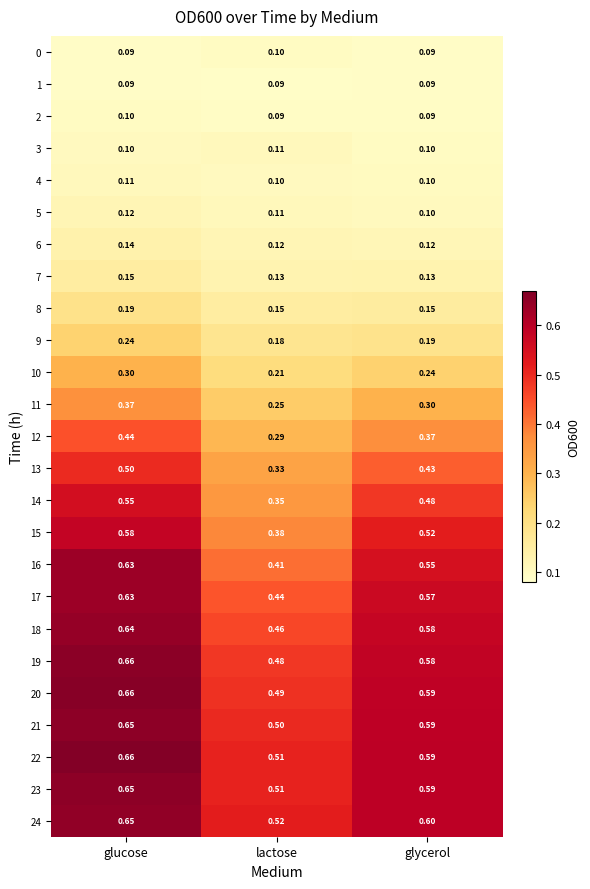

Rank the categories by 5 value from highest to lowest.

glucose, lactose, glycerol